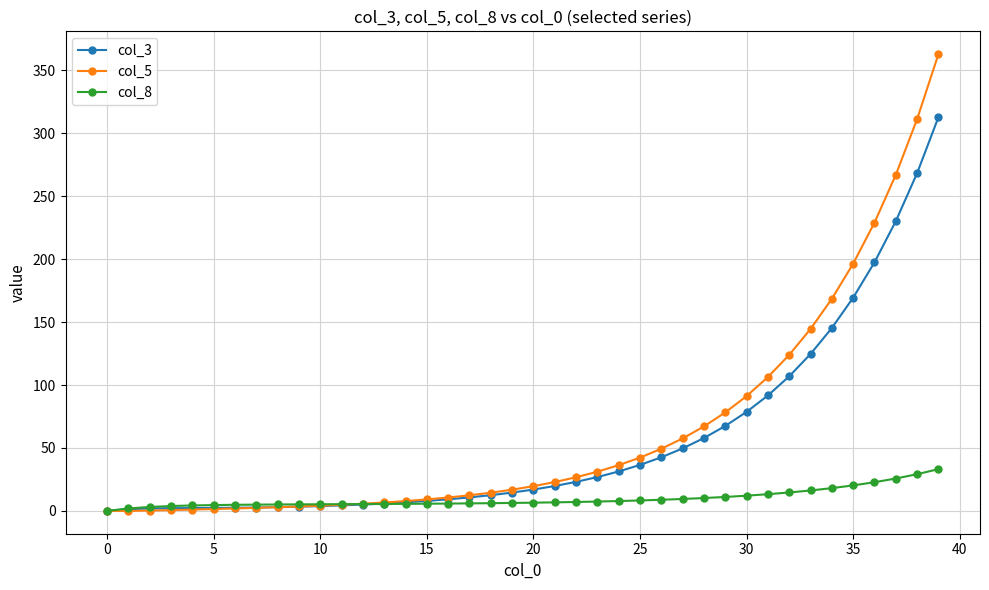

What is the value of the col_3 point at the 31st from the left?

78.7